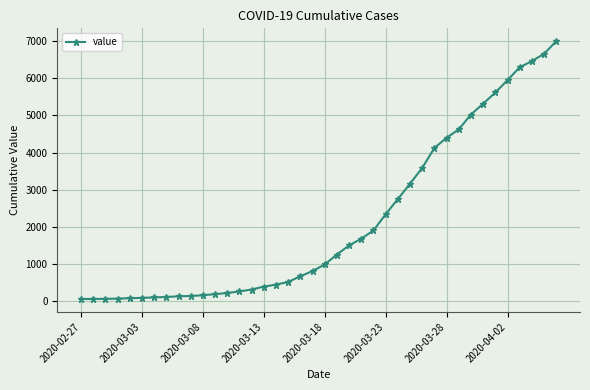

What is the difference between the maximum and minimum values?

6931